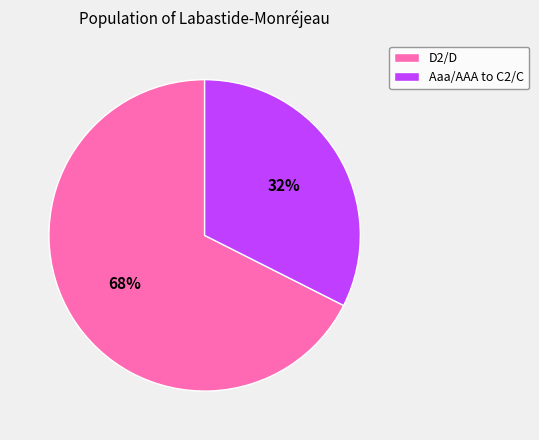

How many segments does this pie chart have?

2